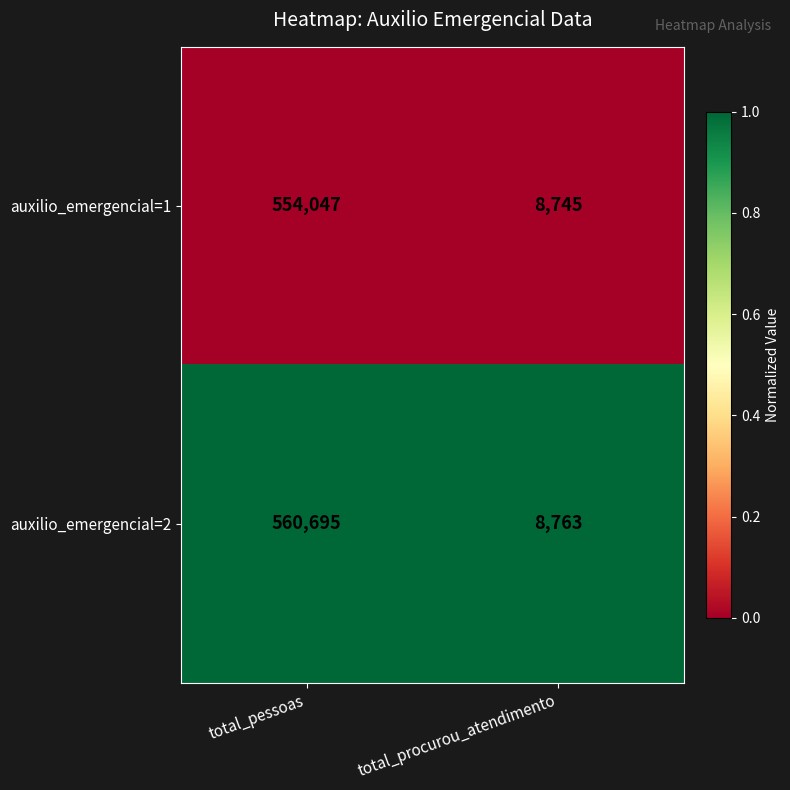

The auxilio_emergencial=1 series shows 3789 at total_procurou_atendimento. True or false?

False